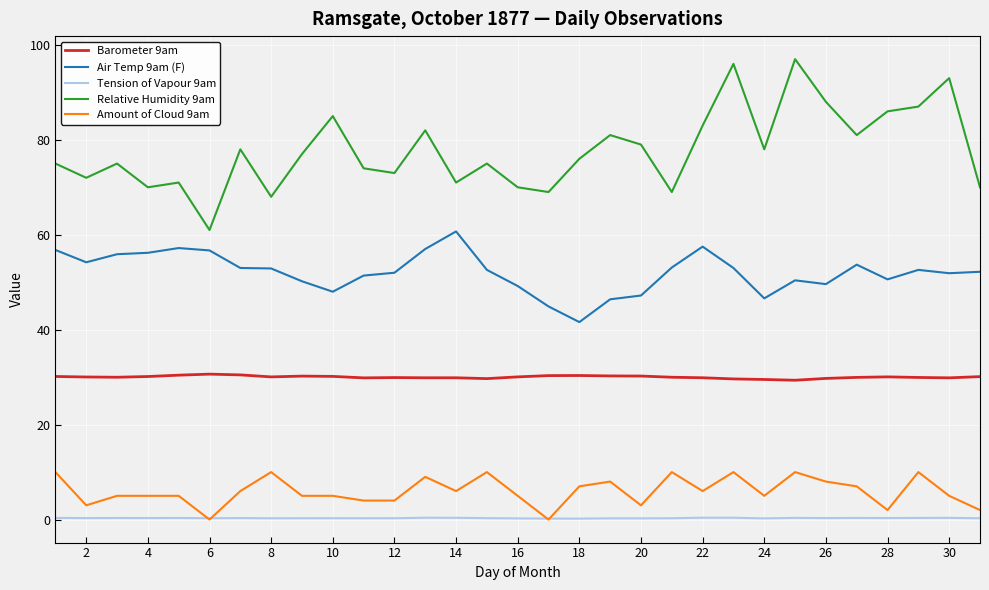

What is the maximum value for Barometer 9am?

30.6